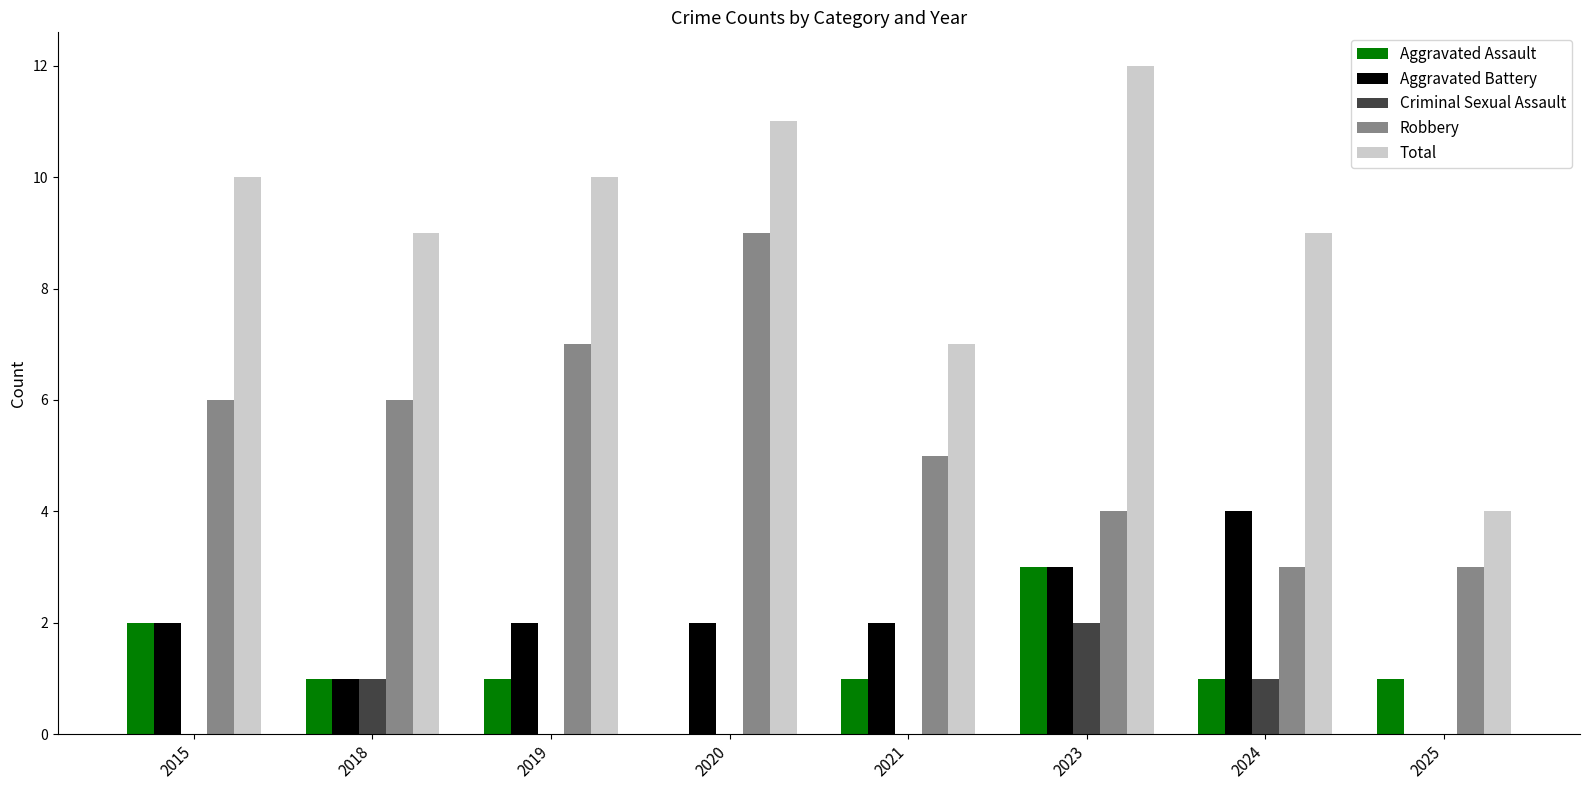

Are the bars horizontal?

No